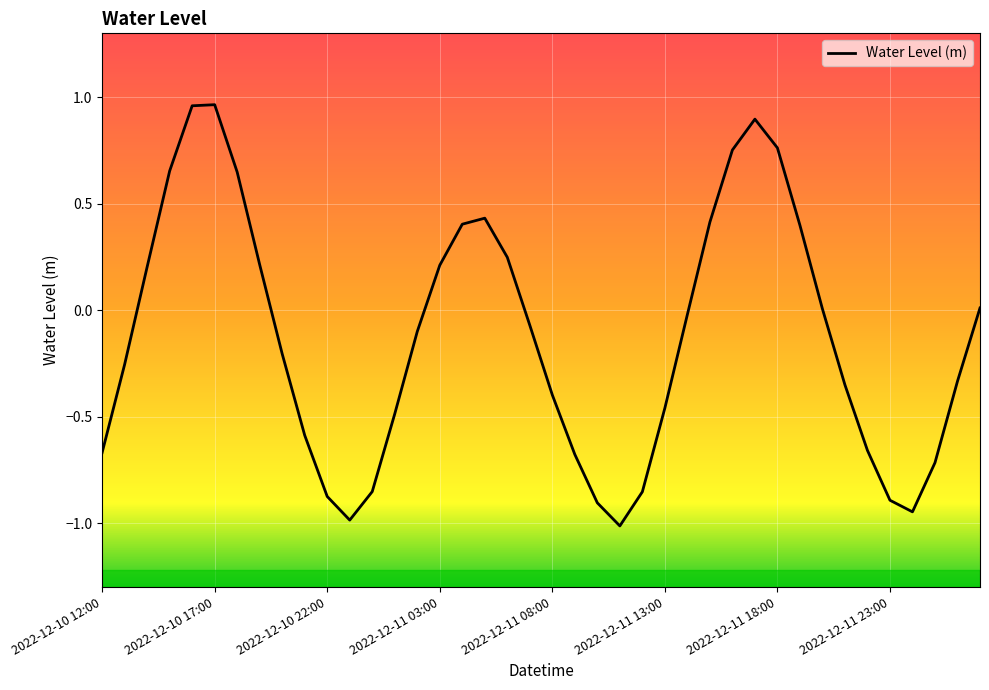

How many lines are shown in the chart?

1